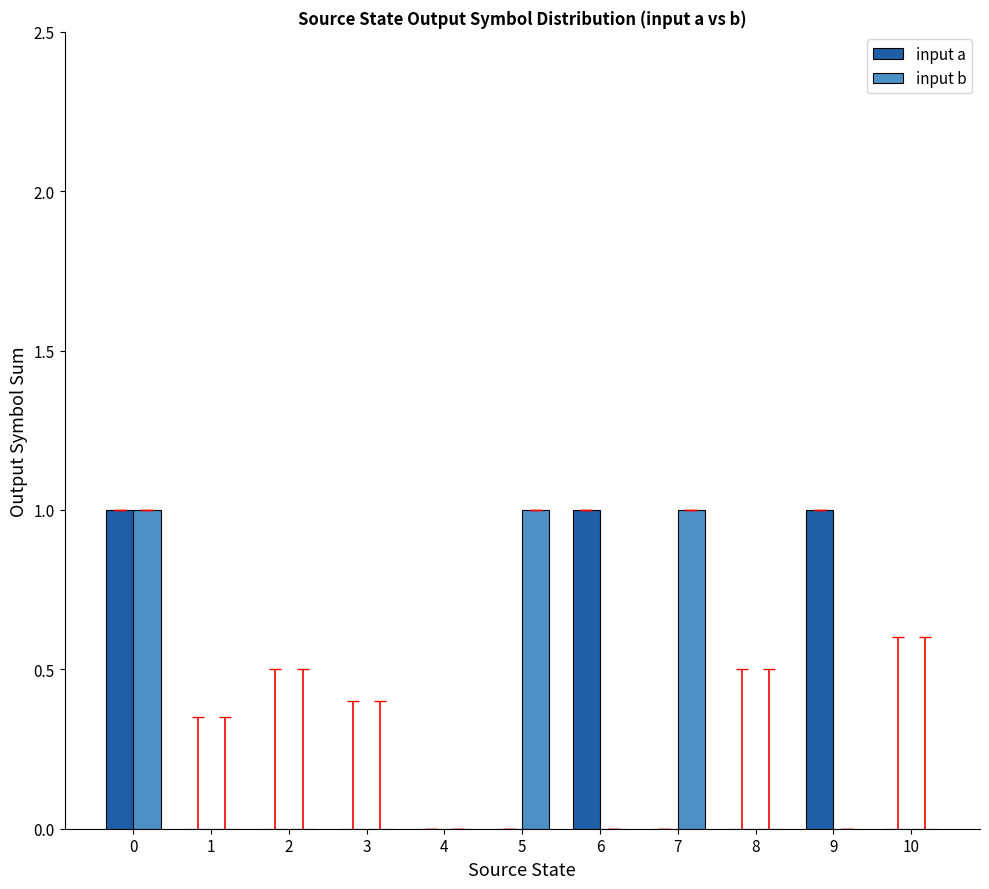

How many data points does each series have?

11